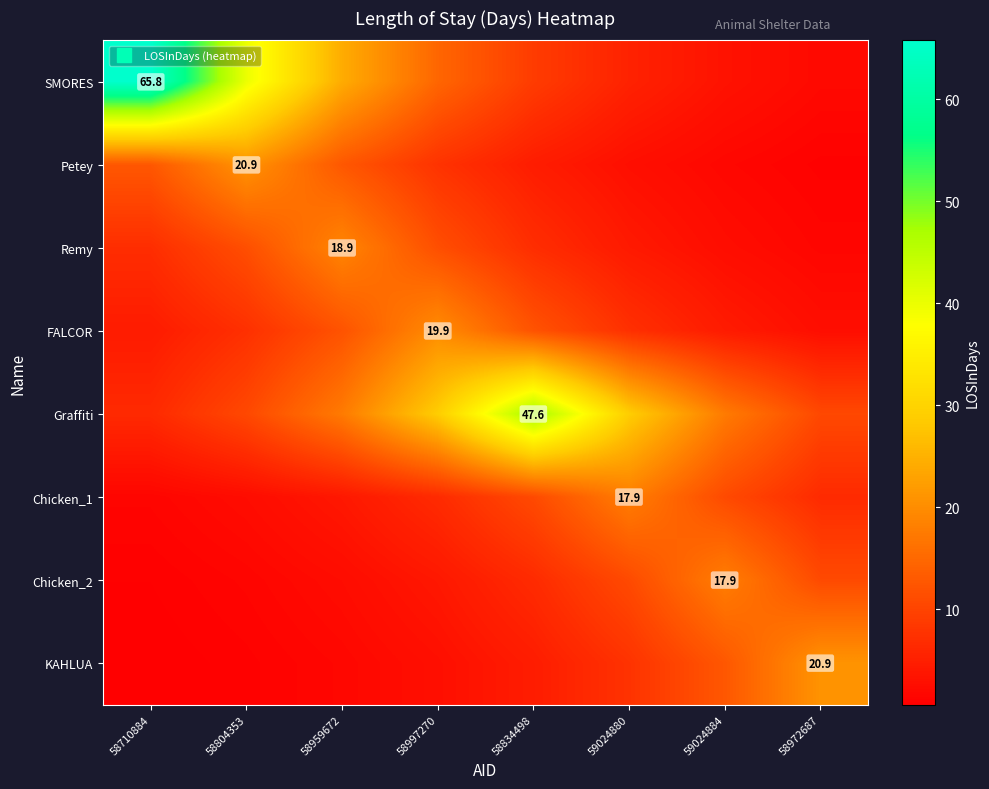

What is the difference between the maximum and minimum values in the KAHLUA series?

20.3